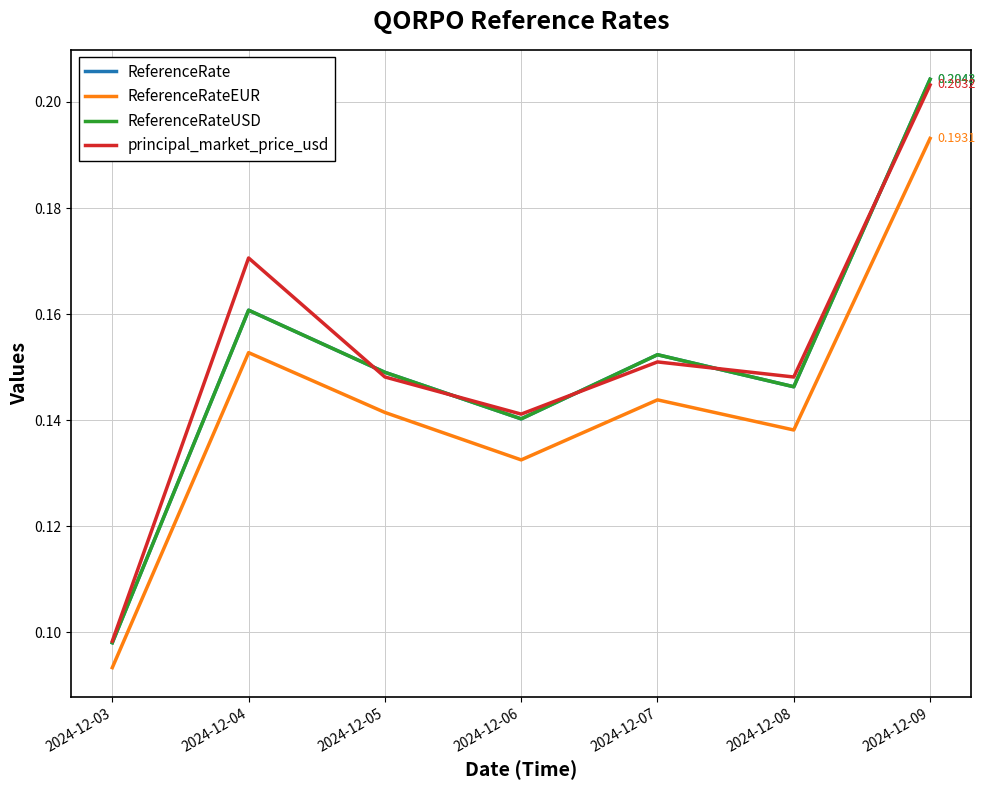

Is this an area chart (filled region under the line)?

No